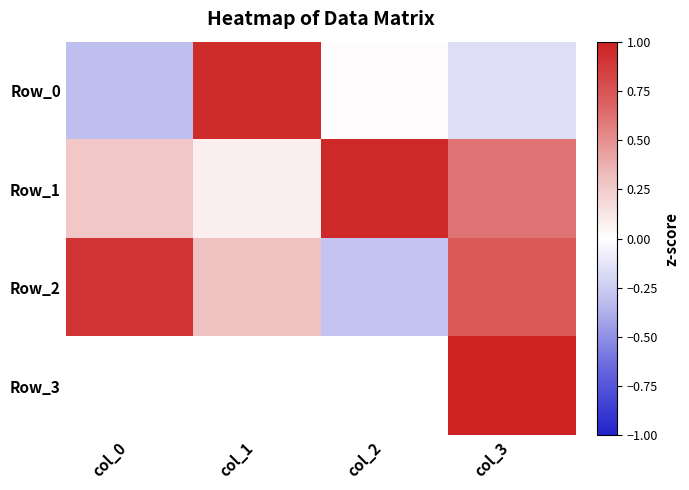

What is the spread (max minus min) of values at col_3?

1.2